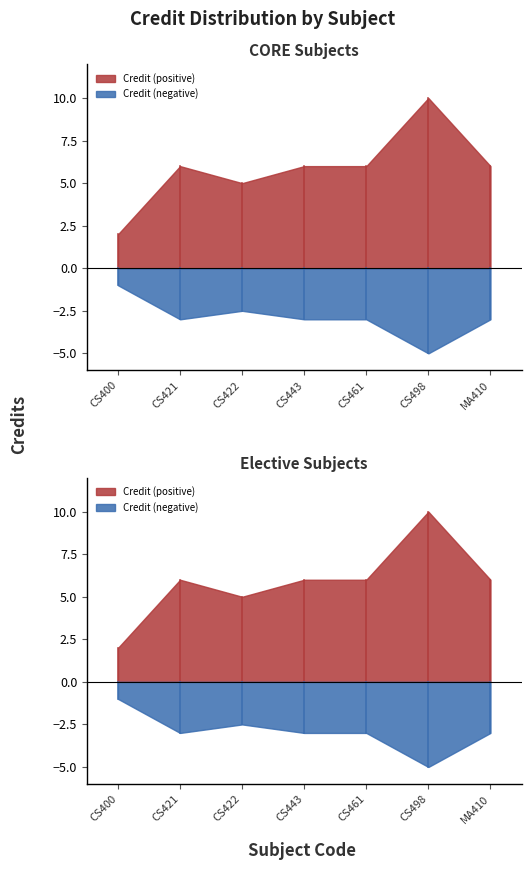

How many interior local peaks (higher than both neighbors) does the data have?

2